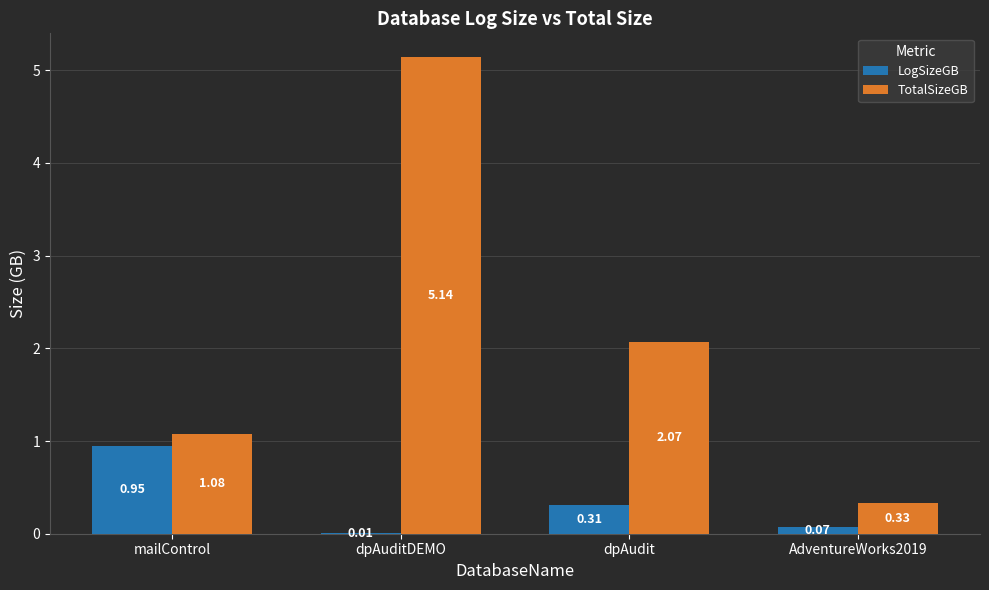

At which category does the chart reach its peak across all series?

dpAuditDEMO